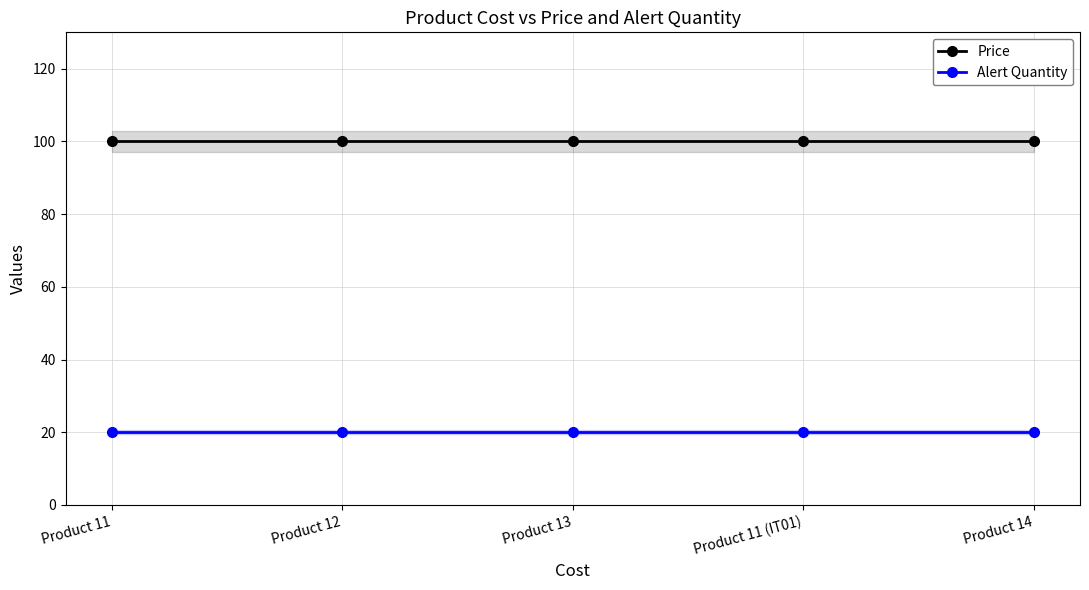

Which series has the largest range (max minus min)?

Price